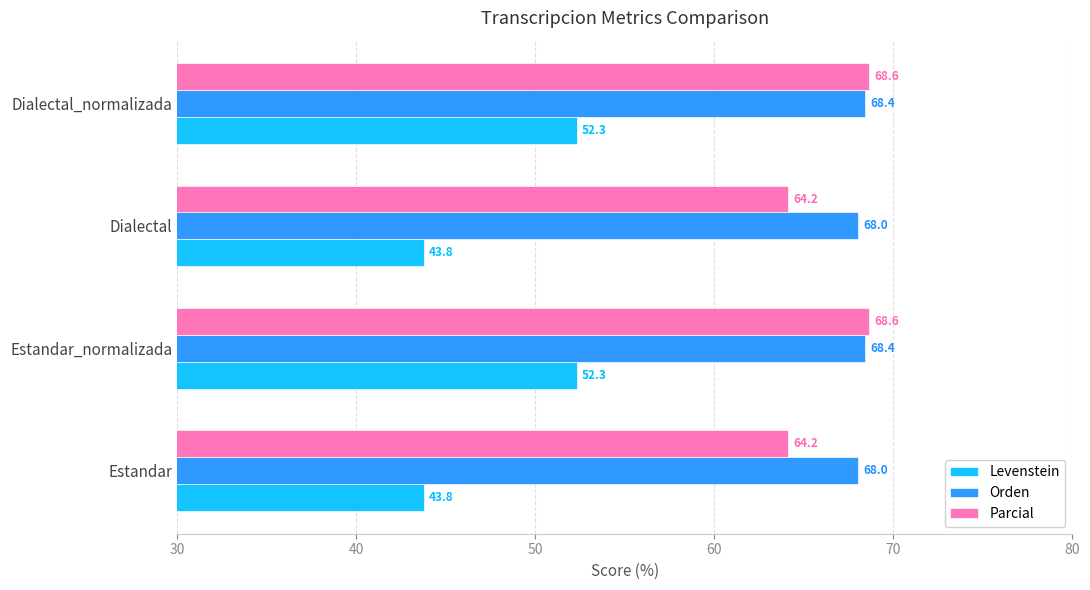

What is the sum of all Parcial values?

265.6